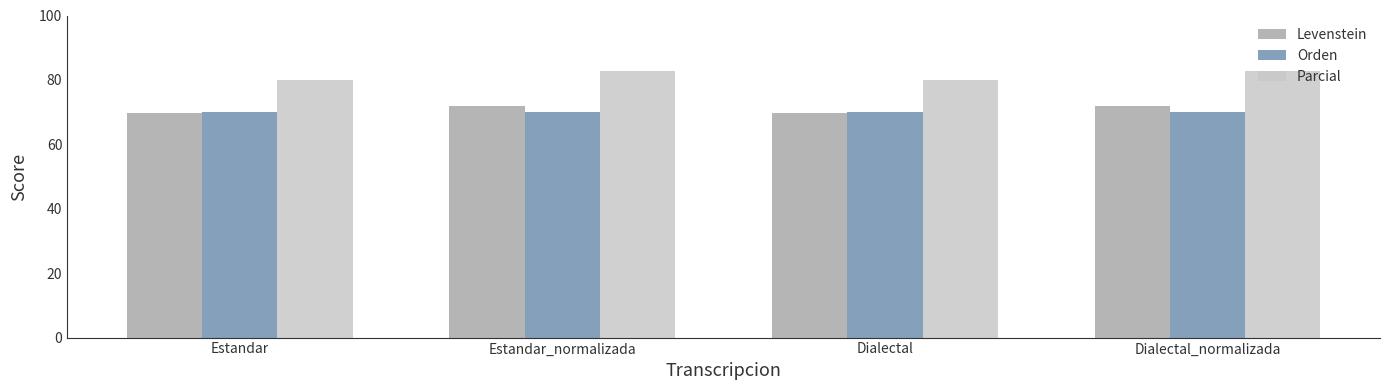

What is the greatest value displayed?

82.8